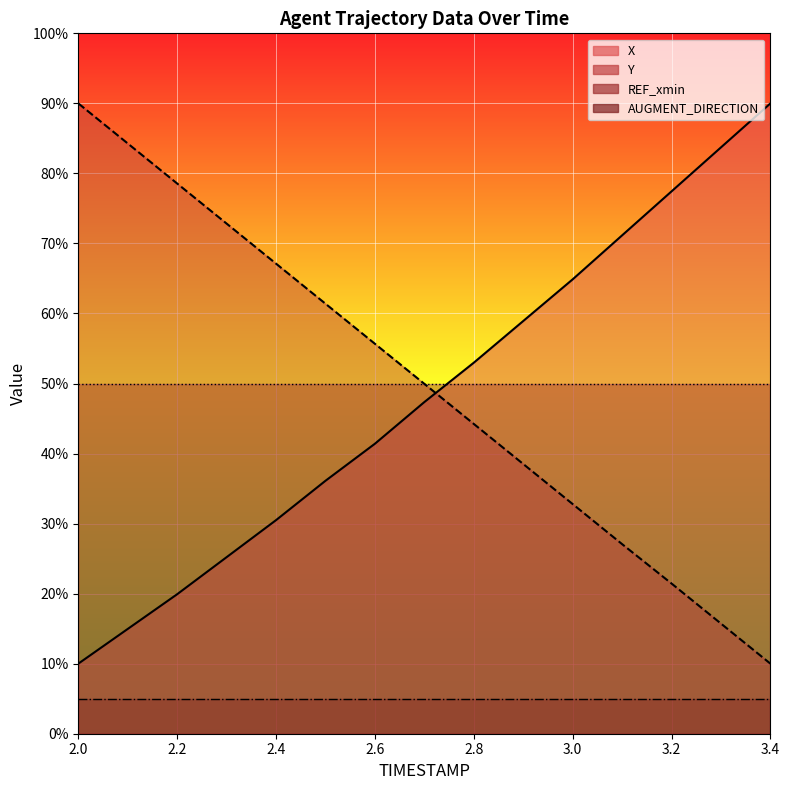

What is the average value of the Y series?

50.0